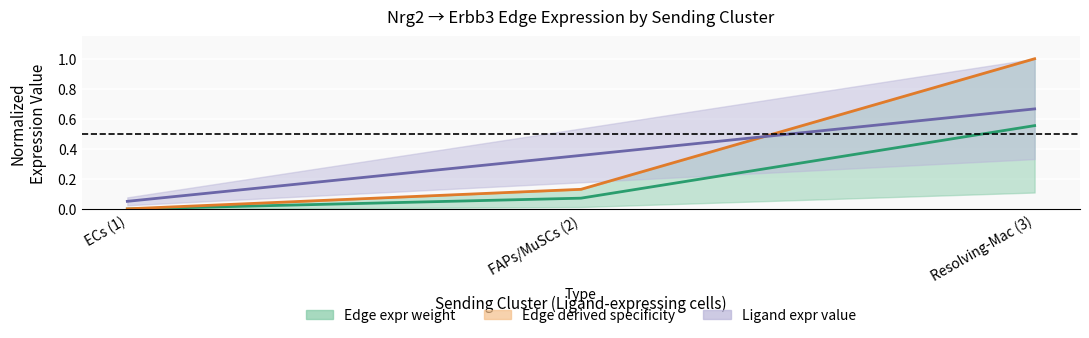

At how many categories does at least one series exceed 0?

3